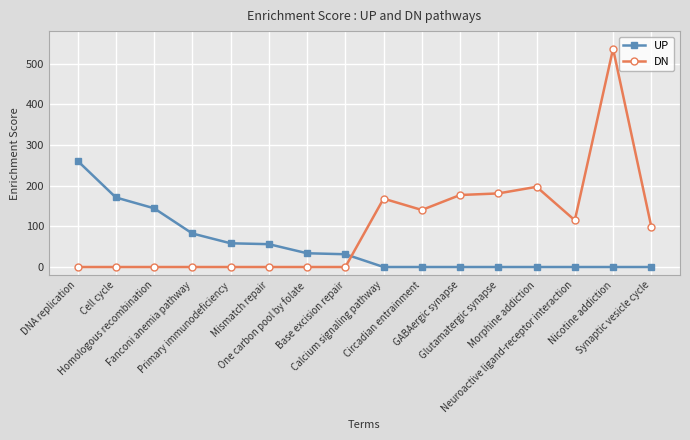

True or false: DN and UP cross at least once.

True